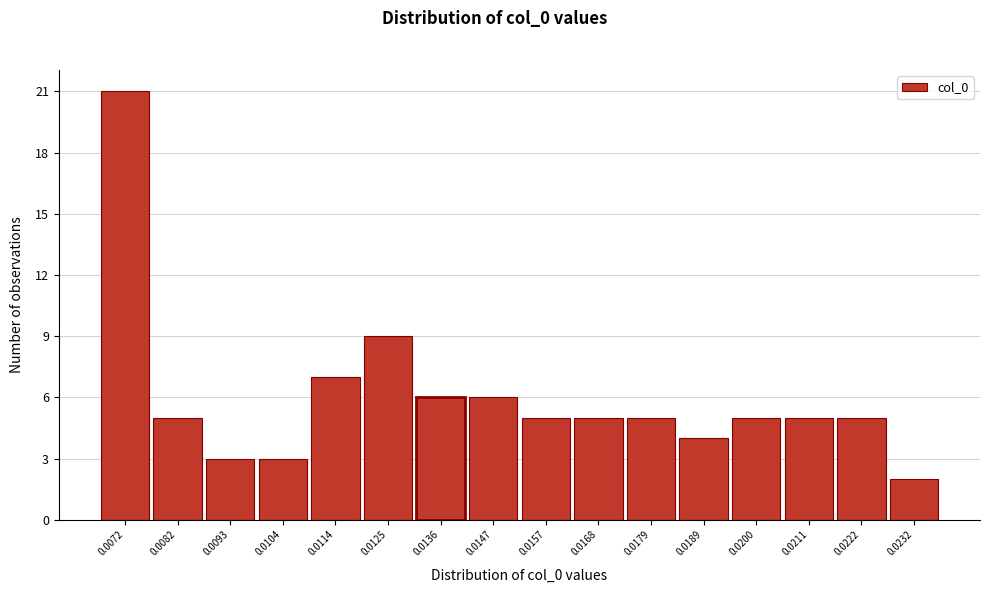

Reading left to right, transcribe all the data shown in this chart.

0.0072=21	0.0082=5	0.0093=3	0.0104=3	0.0114=7	0.0125=9	0.0136=6	0.0147=6	0.0157=5	0.0168=5	0.0179=5	0.0189=4	0.0200=5	0.0211=5	0.0222=5	0.0232=2